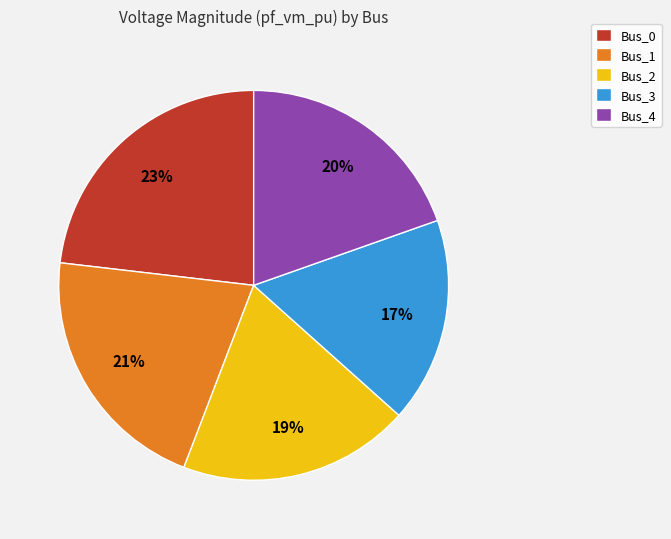

How many segments does this pie chart have?

5